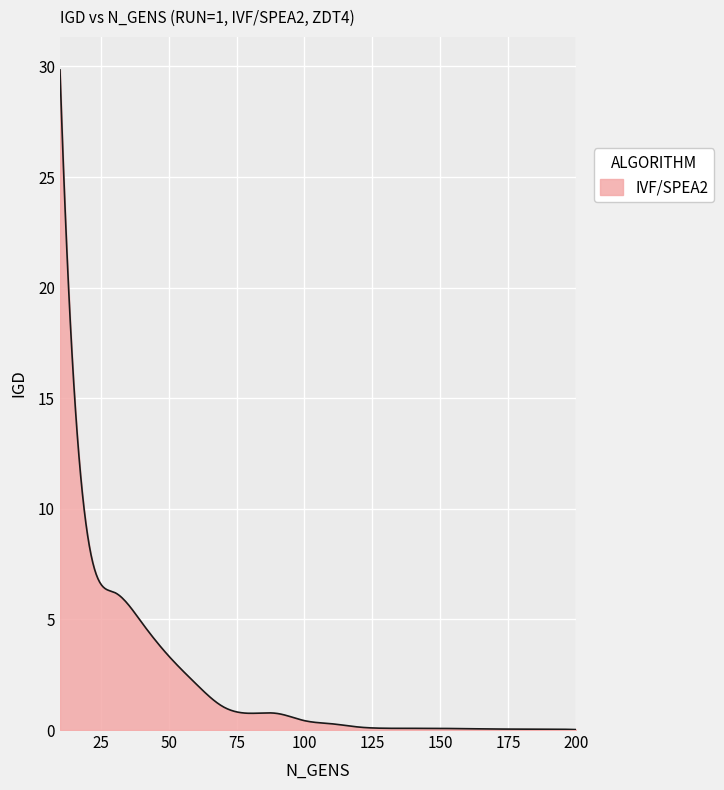

Does the chart have visible grid lines?

Yes